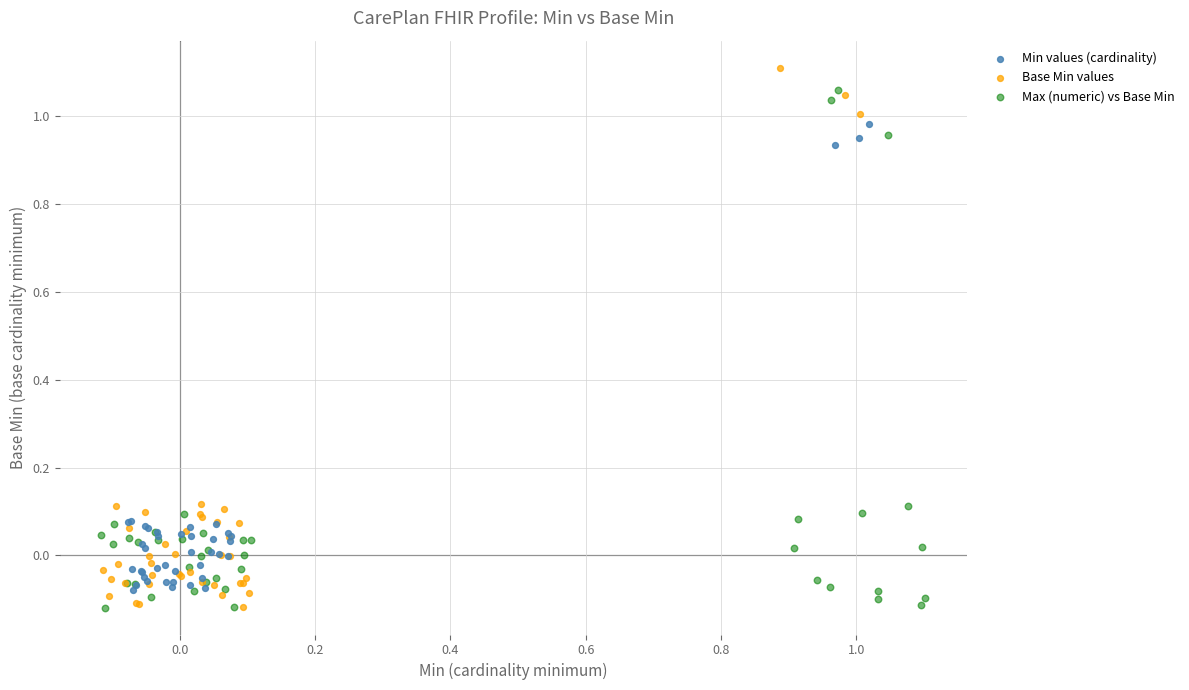

Which series has the largest Y range (max minus min)?

Base Min values